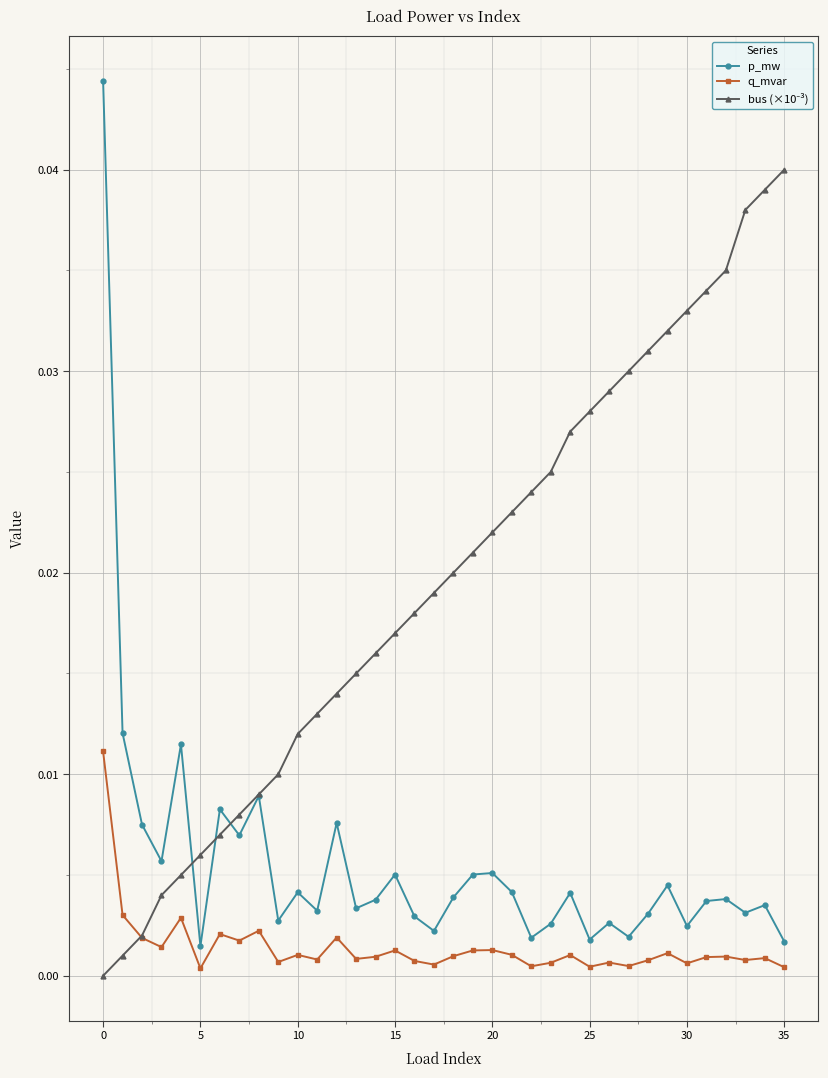

Which series has the widest spread of values?

p_mw